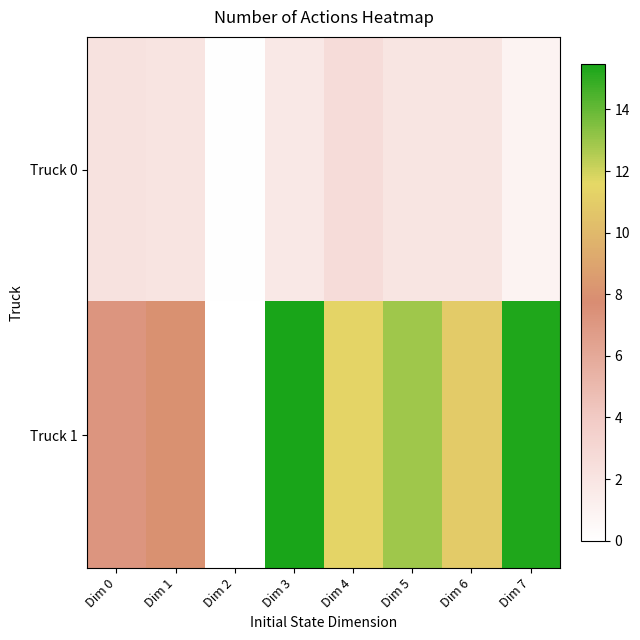

What is the spread (max minus min) of values at Dim 6?

8.9